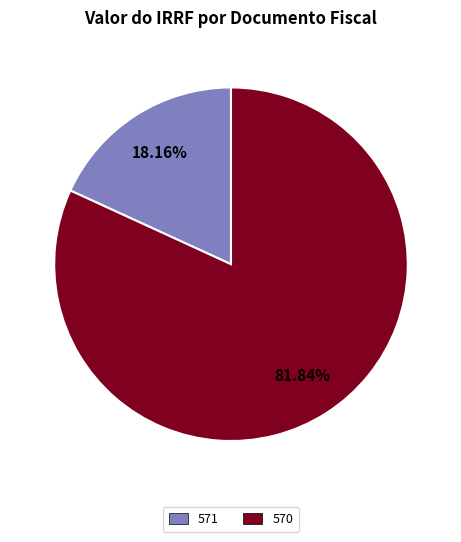

To the nearest percent, what percentage of the pie is 570?

82%